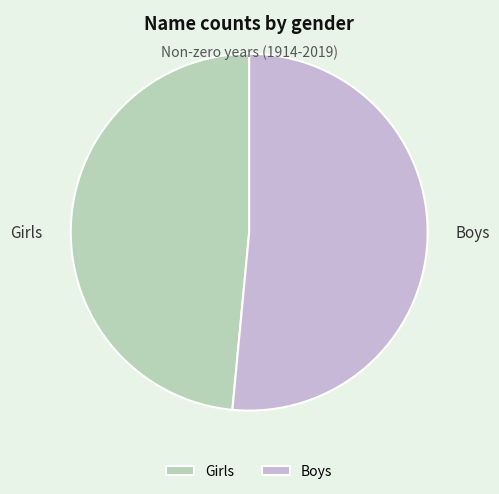

Count the number of slices in the pie.

2